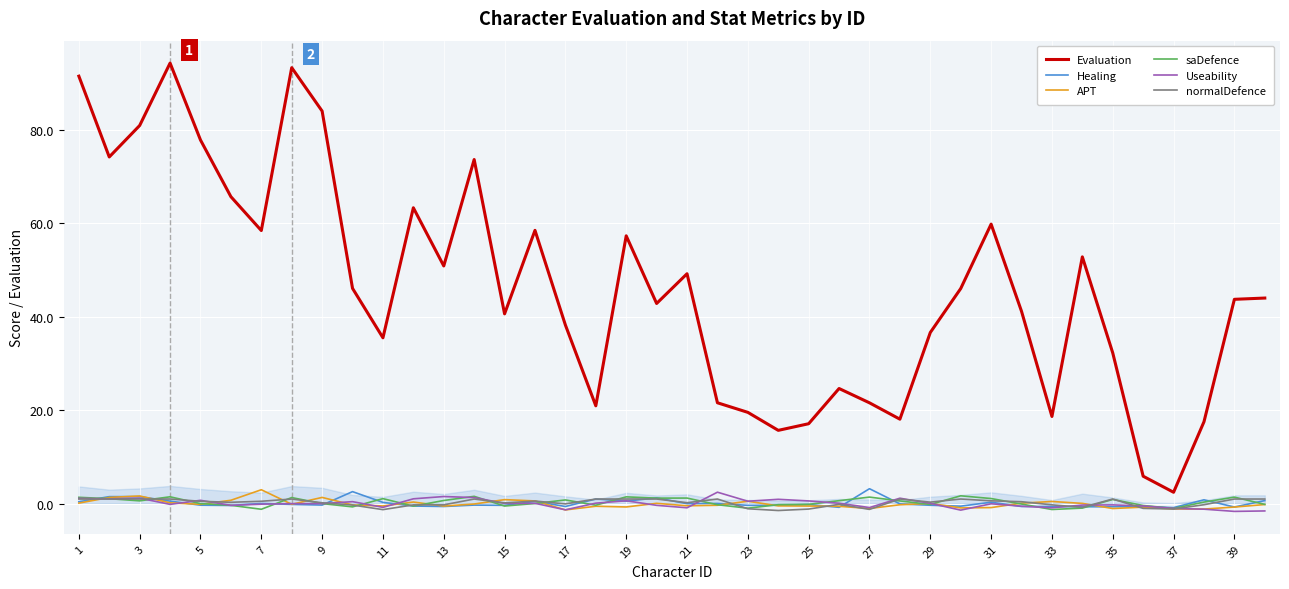

What is the maximum value shown in the chart?

94.2